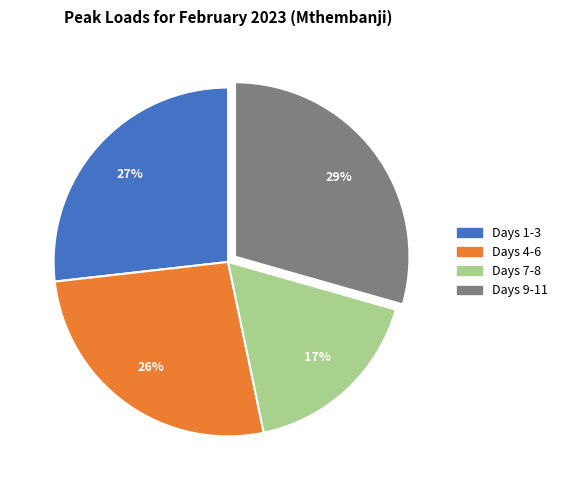

To the nearest percent, what is the average slice percentage?

25%